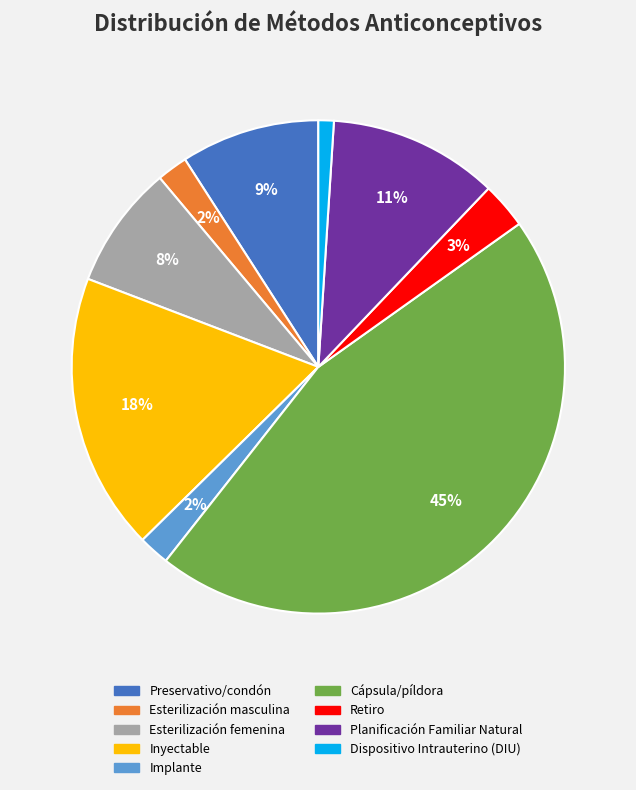

Do Preservativo/condón and Esterilización femenina together represent more than half of the pie?

No